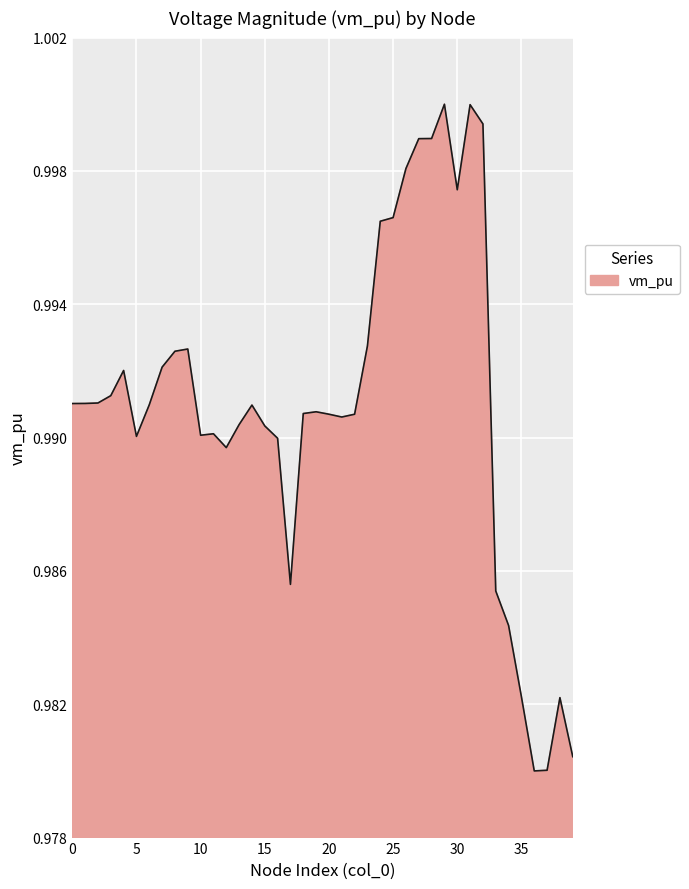

Does the chart have visible grid lines?

Yes